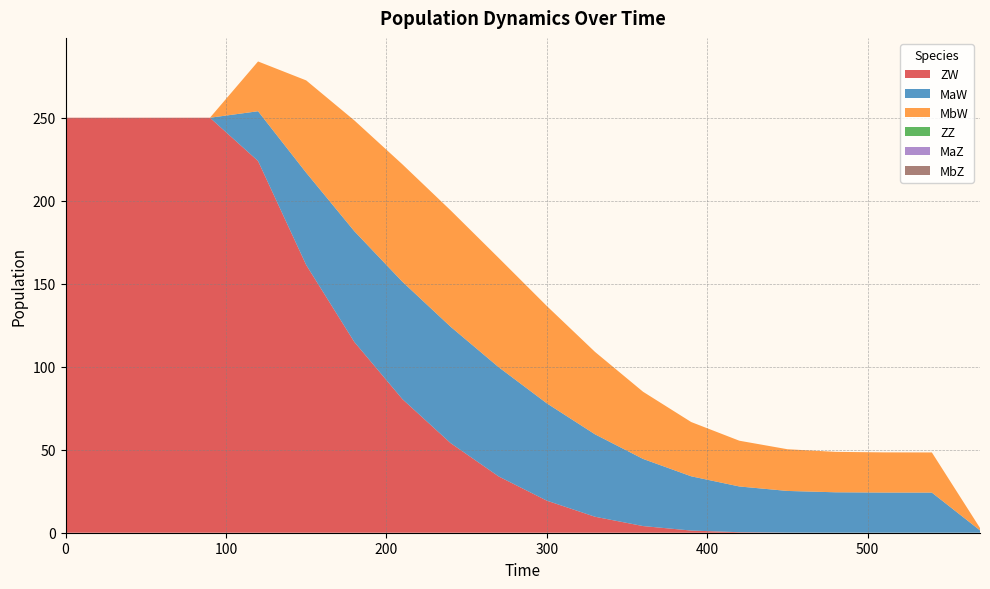

Reading left to right, transcribe all the data shown in this chart.

ZW: 250.0	250.0	250.0	250.0	223.9	161.3	114.9	80.5	54.0	33.9	19.3	9.6	4.0	1.3	0.3	0.0	0.0	0.0	0.0	0.0
MaW: 0.0	0.0	0.0	0.0	30.0	55.6	66.7	70.7	70.1	65.8	58.6	49.7	40.5	32.7	27.6	25.1	24.4	24.2	24.2	1.4
MbW: 0.0	0.0	0.0	0.0	30.0	55.6	66.7	70.7	70.1	65.8	58.6	49.7	40.5	32.7	27.6	25.1	24.4	24.2	24.2	1.4
ZZ: 0.0	0.0	0.0	0.0	0.0	0.0	0.0	0.0	0.0	0.0	0.0	0.0	0.0	0.0	0.0	0.0	0.0	0.0	0.0	0.0
MaZ: 0.0	0.0	0.0	0.0	0.0	0.0	0.0	0.0	0.0	0.0	0.0	0.0	0.0	0.0	0.0	0.0	0.0	0.0	0.0	0.0
MbZ: 0.0	0.0	0.0	0.0	0.0	0.0	0.0	0.0	0.0	0.0	0.0	0.0	0.0	0.0	0.0	0.0	0.0	0.0	0.0	0.0